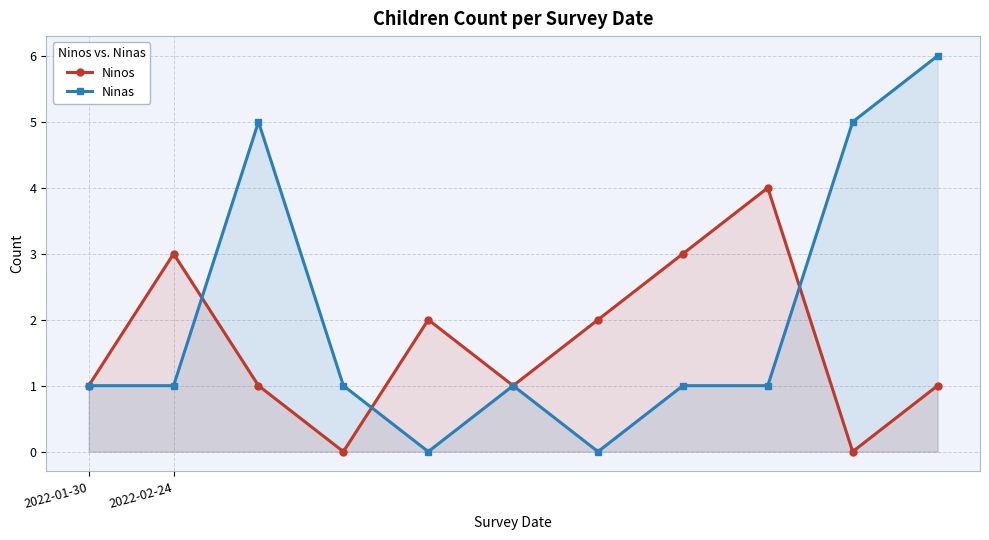

Rank the series at 6 from lowest to highest value.

Ninas, Ninos